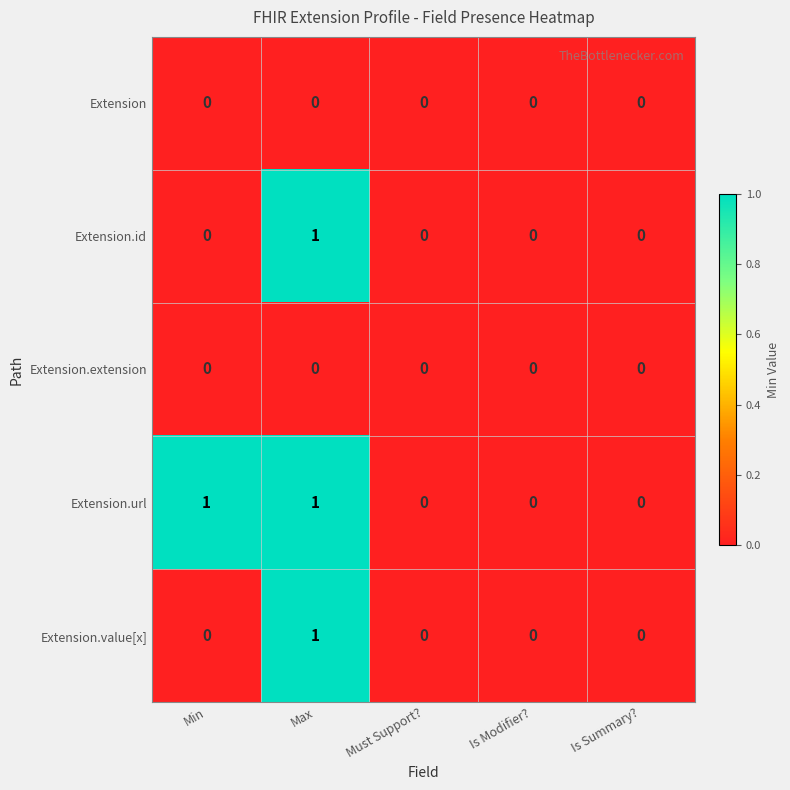

What is the difference between the highest and lowest values at Min?

1